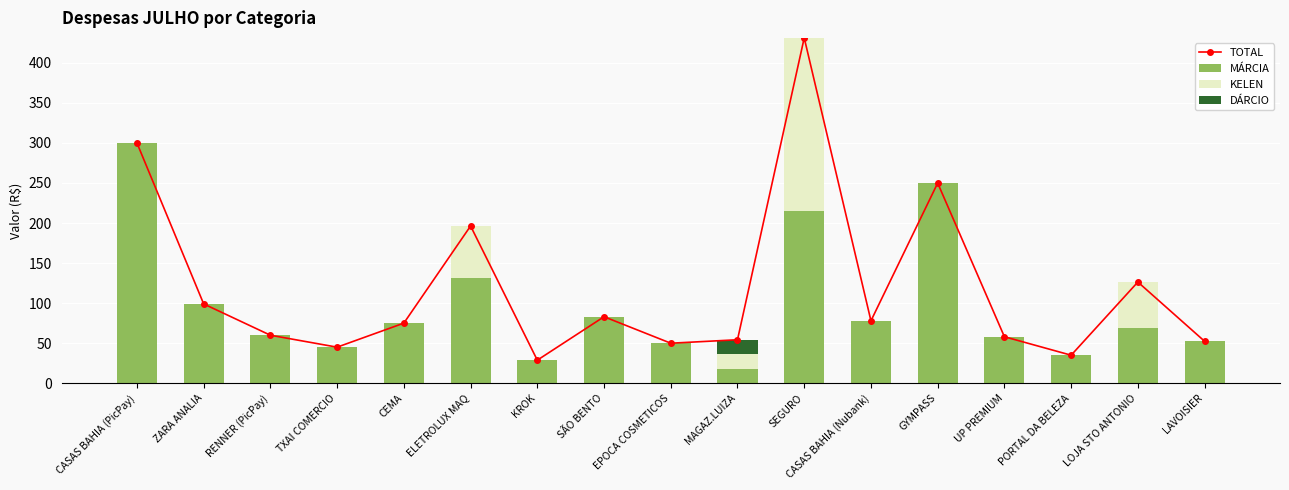

Which category has the lowest value in the MÁRCIA series?

MAGAZ.LUIZA